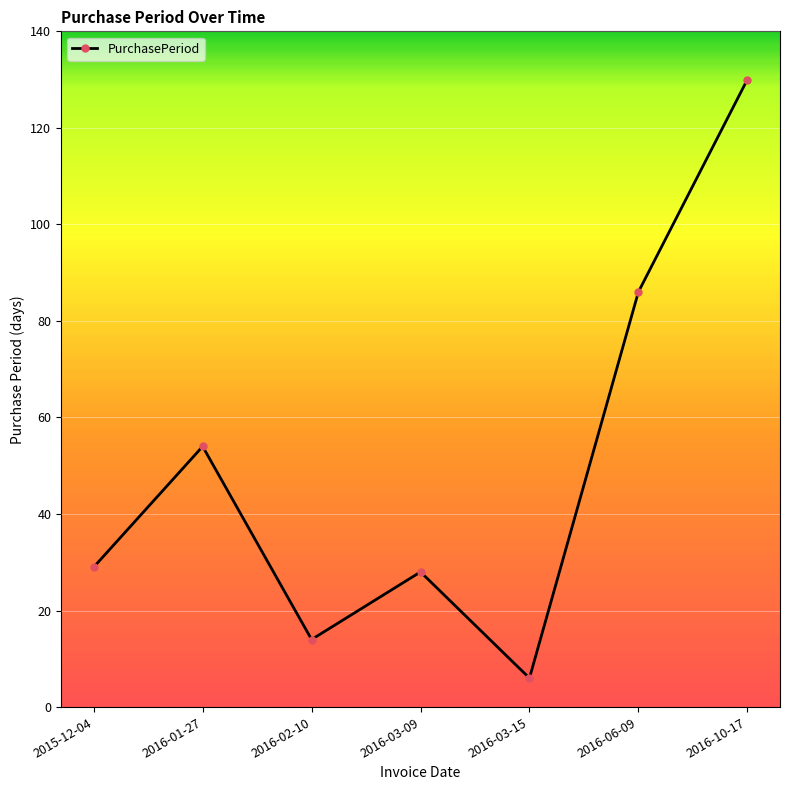

What is the sum of the values at 2016-03-15 and 2015-12-04?

35